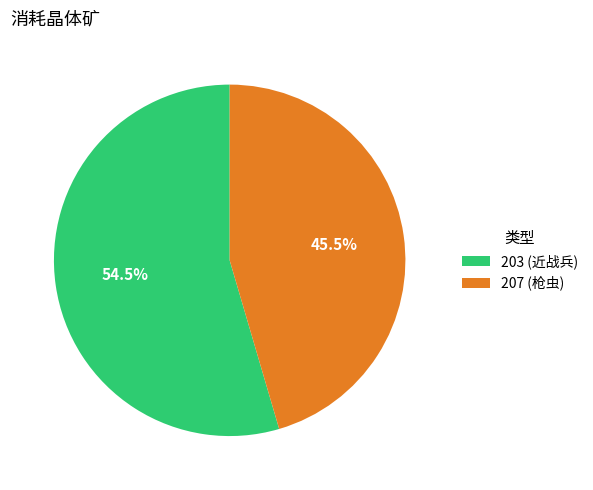

How many slices are in this pie chart?

2